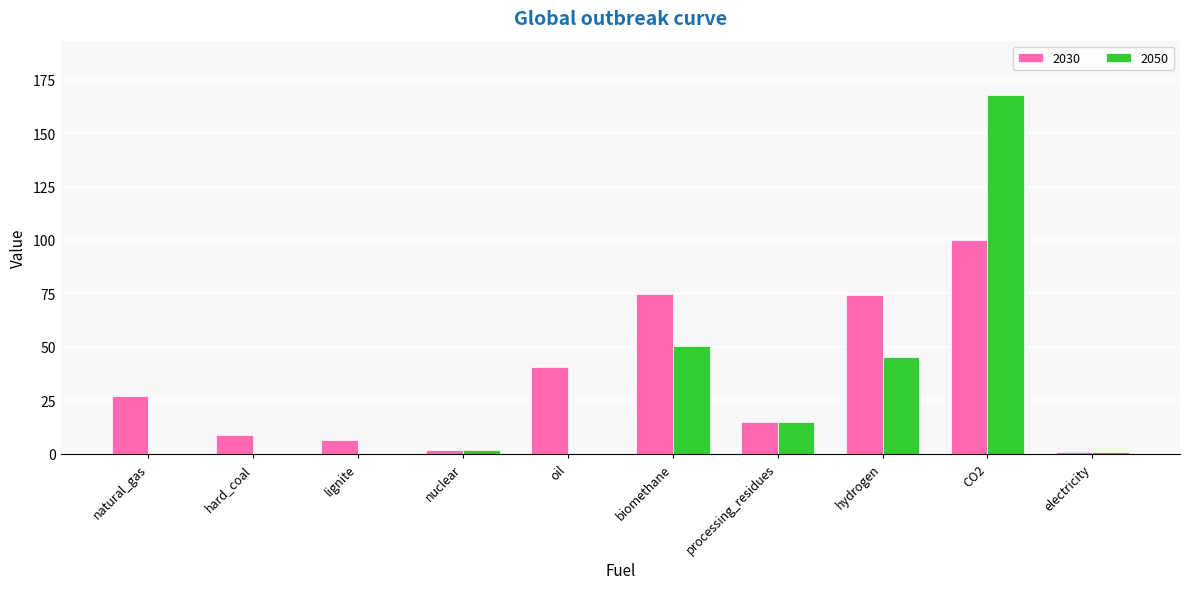

What is the sum of all 2030 values?

349.5